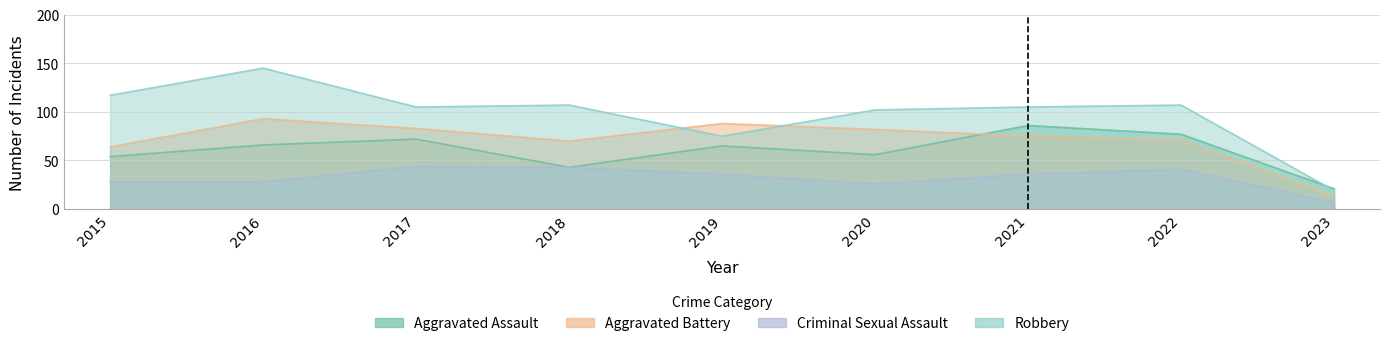

At which category is the sum across all series the highest?

2016